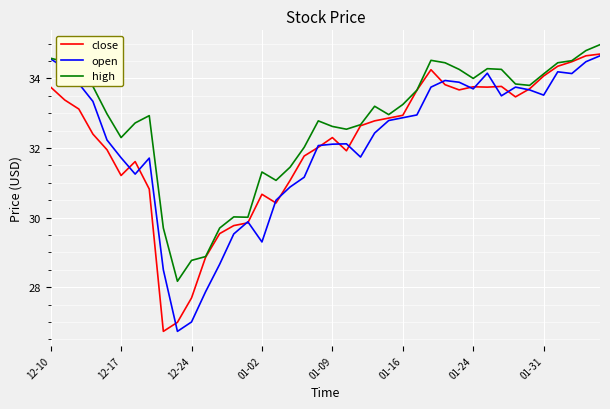

What is the minimum value for close?

26.7